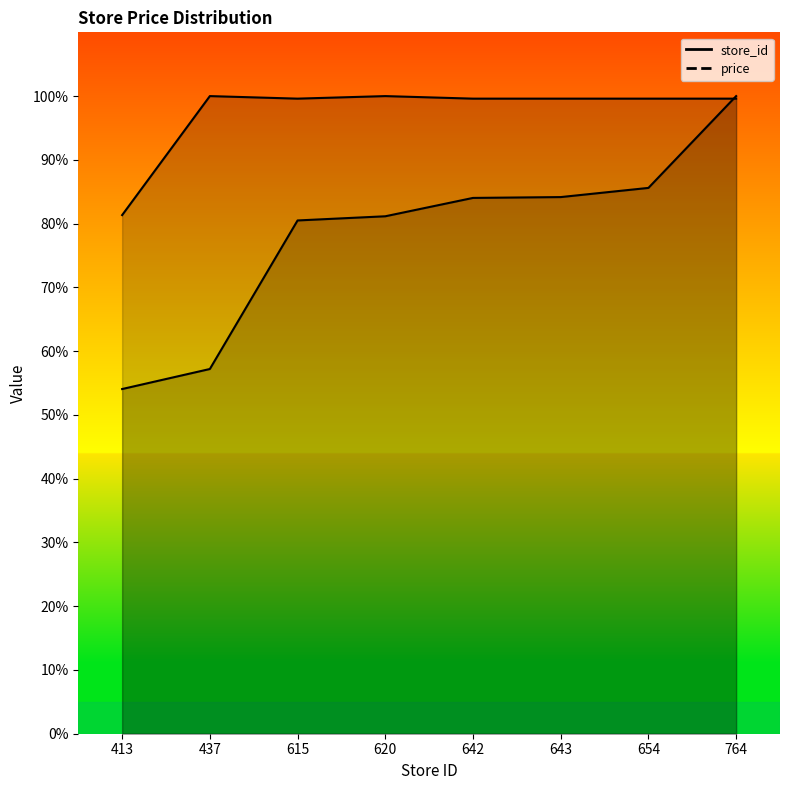

What is the value of the store_id point at the 1st from the left?

54.1